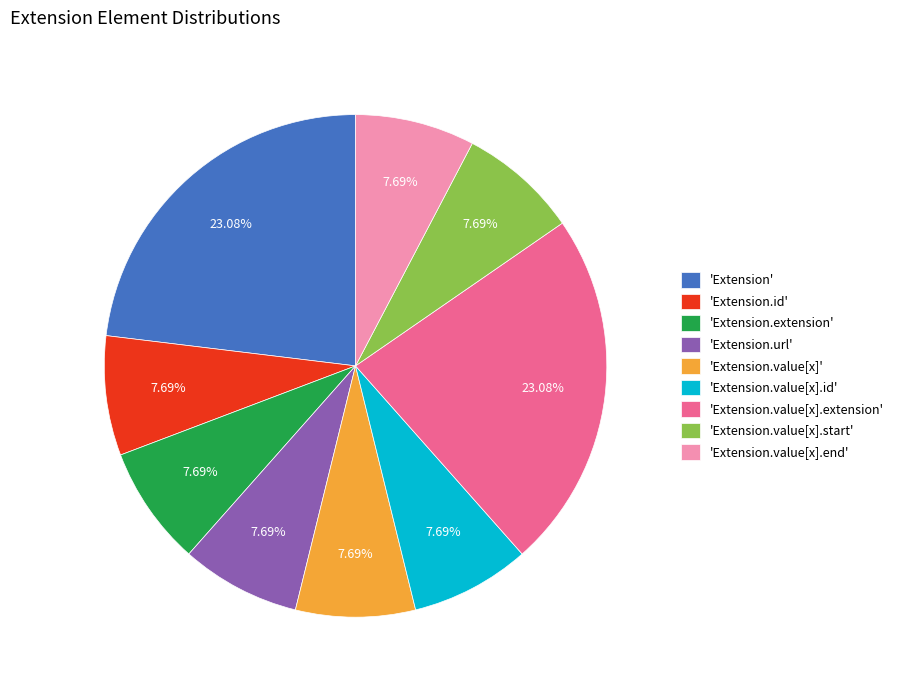

Count the number of slices in the pie.

9